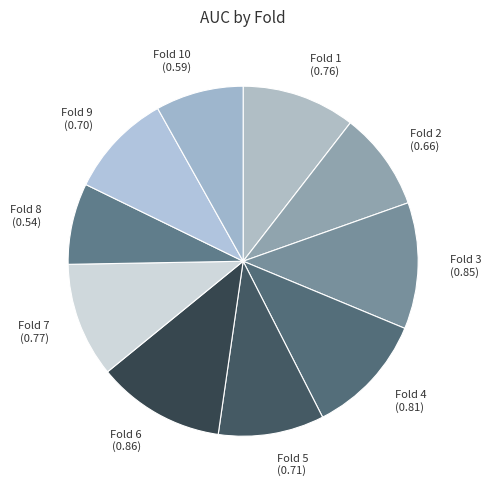

How many slices are in this pie chart?

10